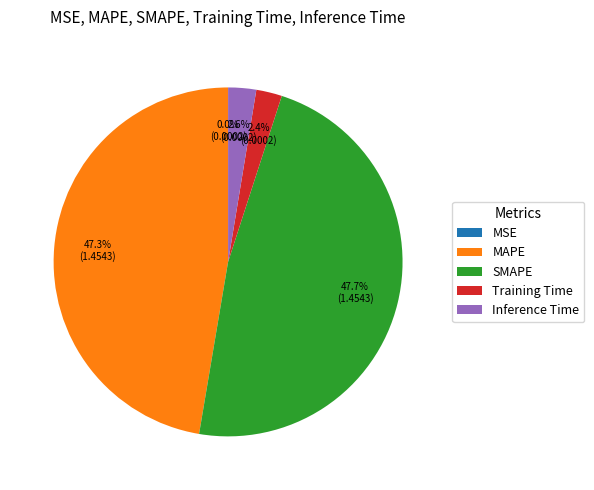

Is there any slice that represents more than half of the pie?

No